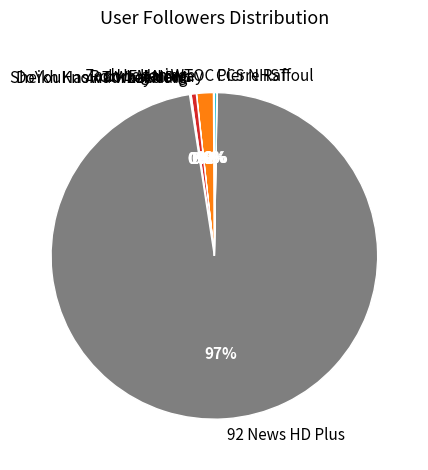

To the nearest percent, what is the average slice percentage?

10%